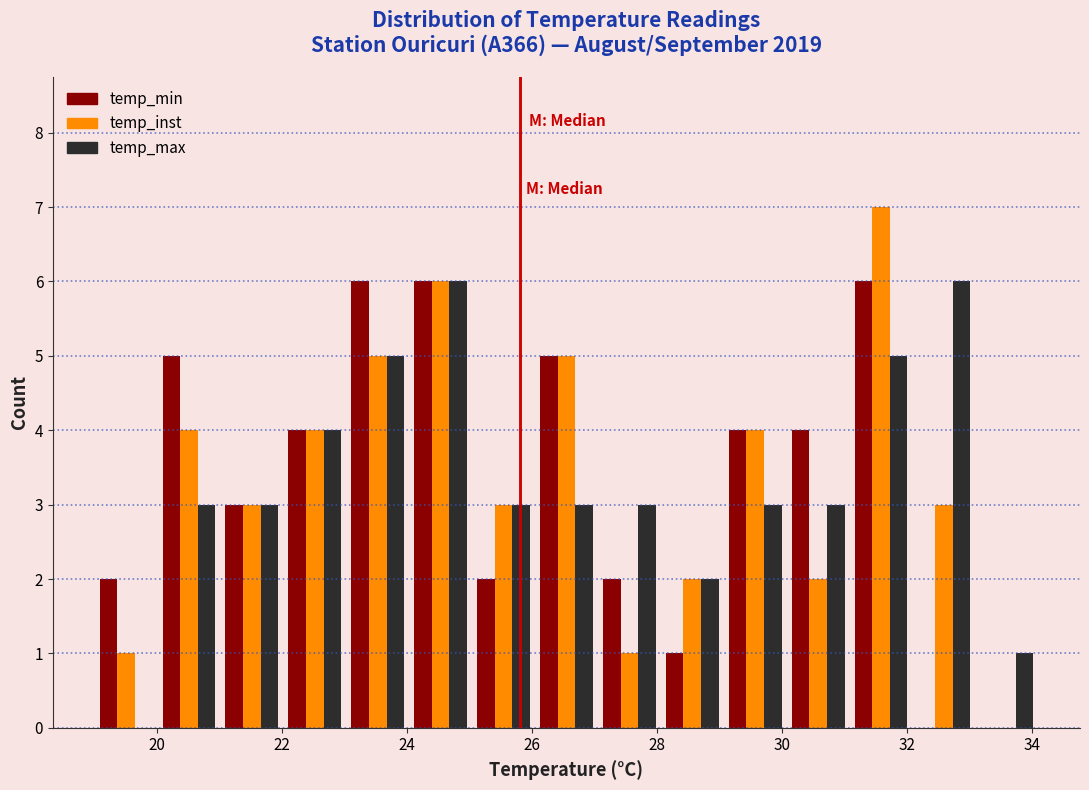

Reading left to right, list every range on the x-axis with the height of the bar of each series over it. Neither the bar edges nor the heights are printed on the chart, so give them approximately, as read against the axes.

19.0 to 20.0: temp_min=2	temp_inst=1	temp_max=0
20.0 to 21.0: temp_min=5	temp_inst=4	temp_max=3
21.0 to 22.0: temp_min=3	temp_inst=3	temp_max=3
22.0 to 23.0: temp_min=4	temp_inst=4	temp_max=4
23.0 to 24.0: temp_min=6	temp_inst=5	temp_max=5
24.0 to 25.0: temp_min=6	temp_inst=6	temp_max=6
25.0 to 26.0: temp_min=2	temp_inst=3	temp_max=3
26.0 to 27.0: temp_min=5	temp_inst=5	temp_max=3
27.0 to 28.0: temp_min=2	temp_inst=1	temp_max=3
28.0 to 29.0: temp_min=1	temp_inst=2	temp_max=2
29.0 to 30.0: temp_min=4	temp_inst=4	temp_max=3
30.0 to 31.0: temp_min=4	temp_inst=2	temp_max=3
31.0 to 32.0: temp_min=6	temp_inst=7	temp_max=5
32.0 to 33.0: temp_min=0	temp_inst=3	temp_max=6
33.0 to 34.2: temp_min=0	temp_inst=0	temp_max=1